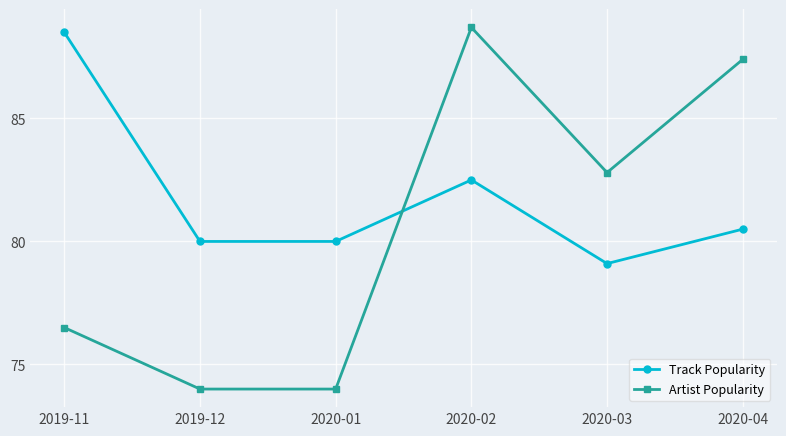

Between 2019-11 and 2020-01, which series saw the biggest shift?

Track Popularity